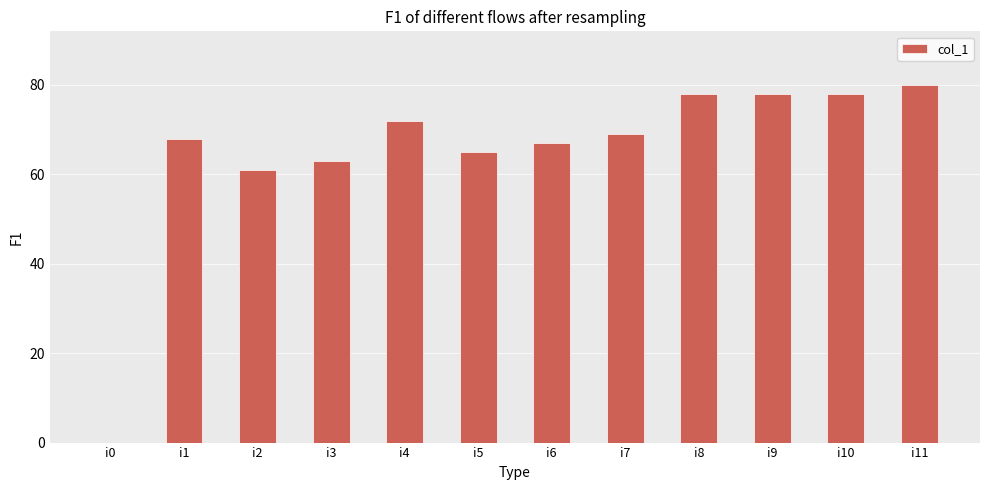

What is the sum of all values?

779